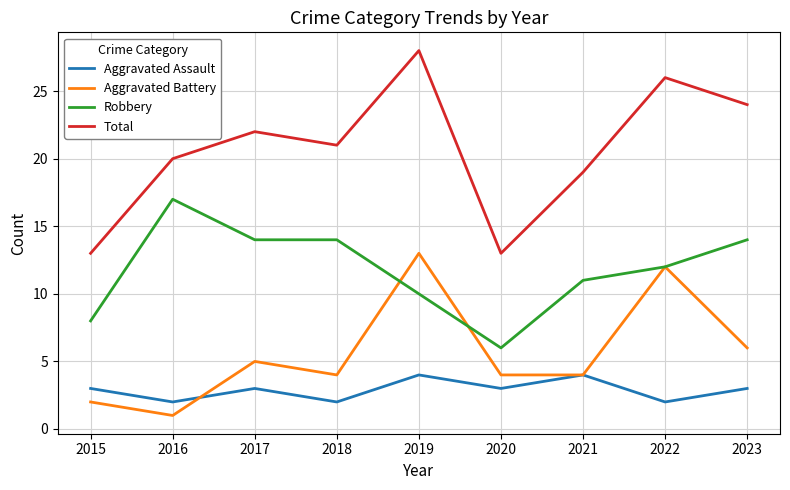

At how many categories does at least one series exceed 9?

9